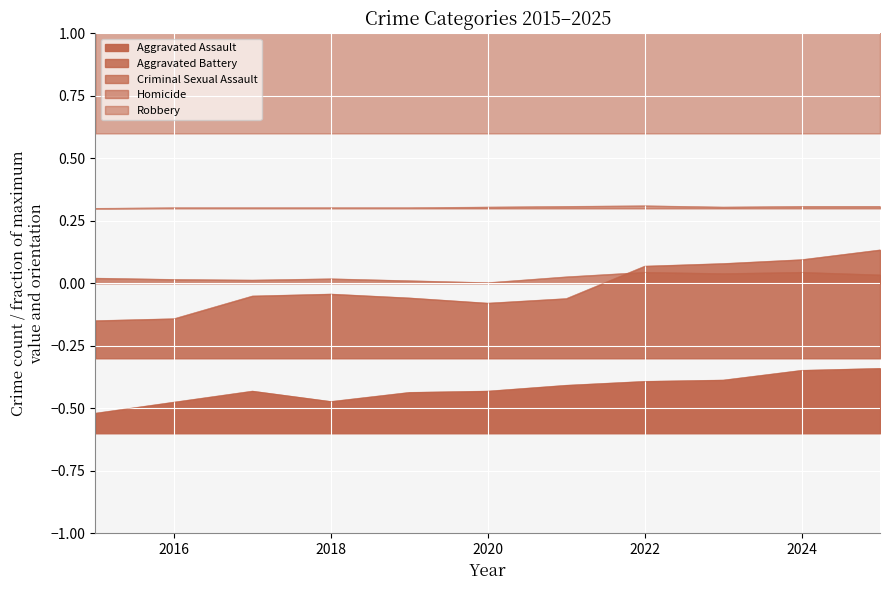

True or false: Criminal Sexual Assault has more than 0 interior local peaks.

True